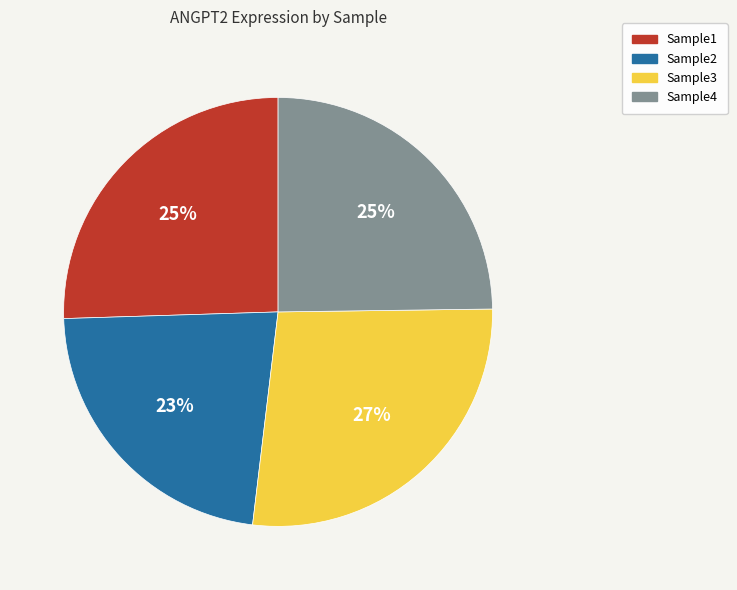

Approximately how many times larger is the value at Sample2 compared to Sample4?

0.9